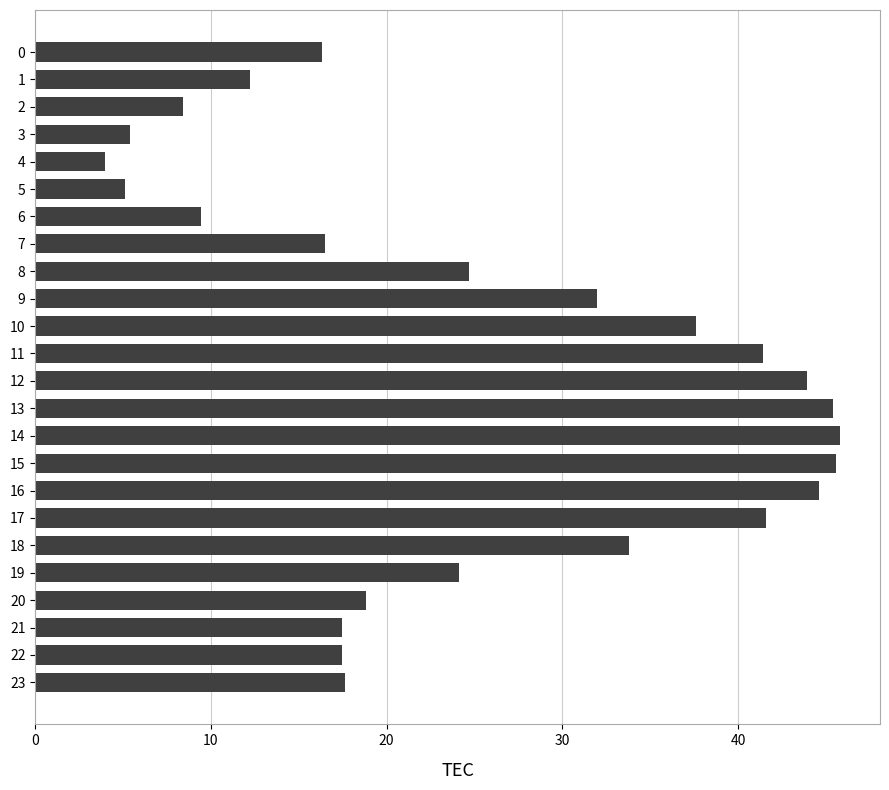

True or false: the data shows 9.5 at 19.

False